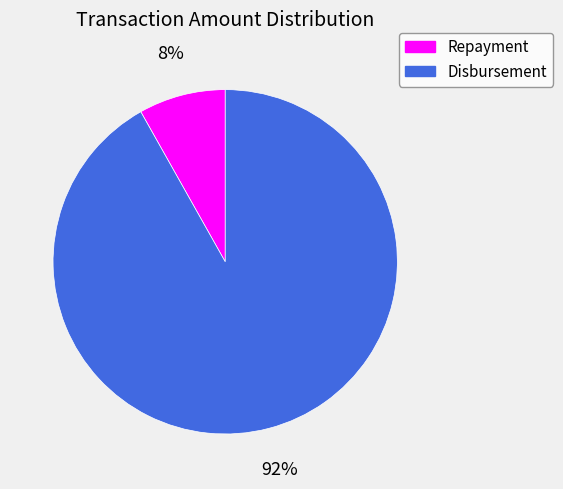

To the nearest percent, what percentage of the pie is Disbursement?

92%